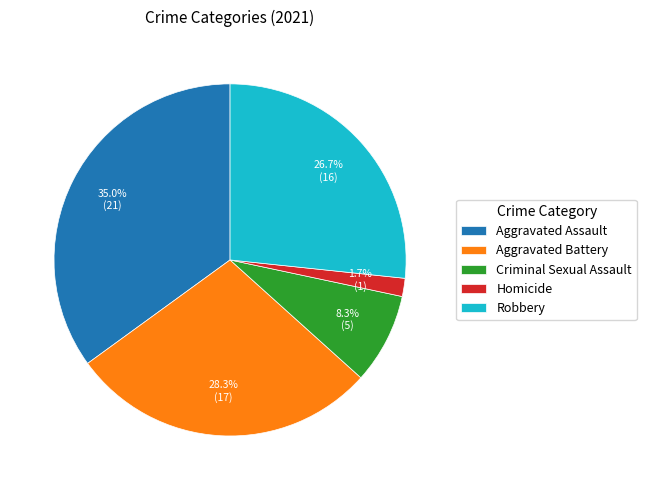

Does Aggravated Assault account for over 50% of the chart?

No